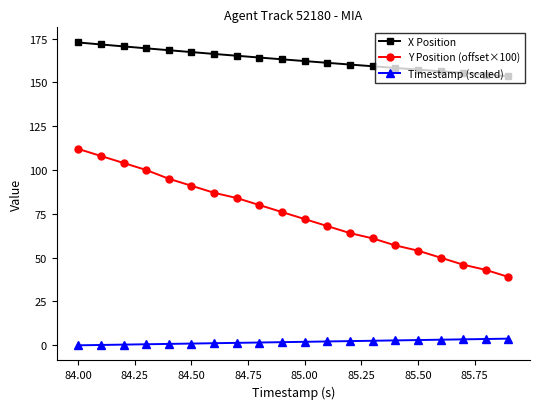

What are all the series names shown in the legend?

X Position, Y Position (offset×100), Timestamp (scaled)